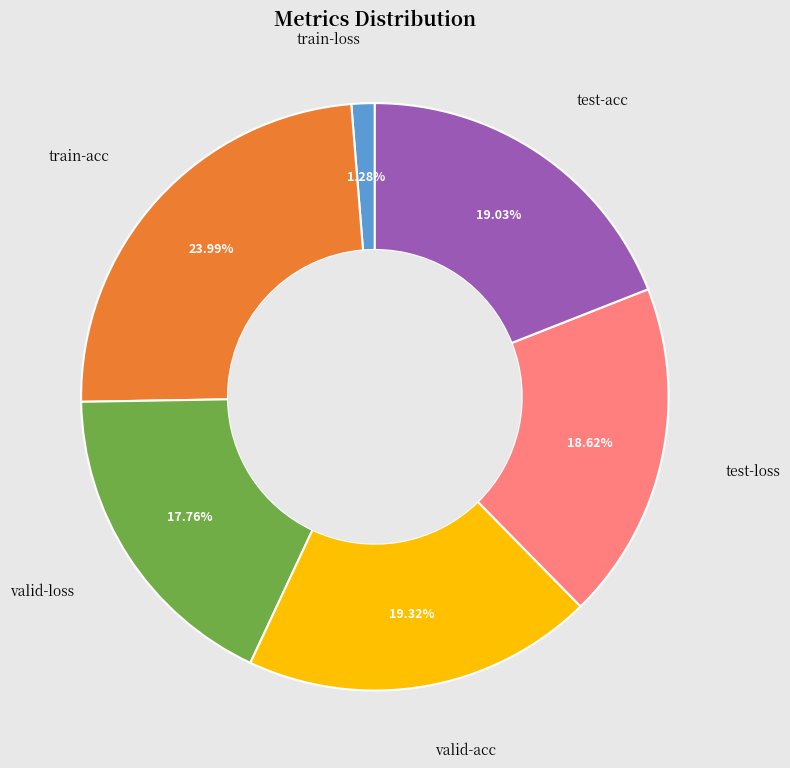

Does any single category account for the majority?

No